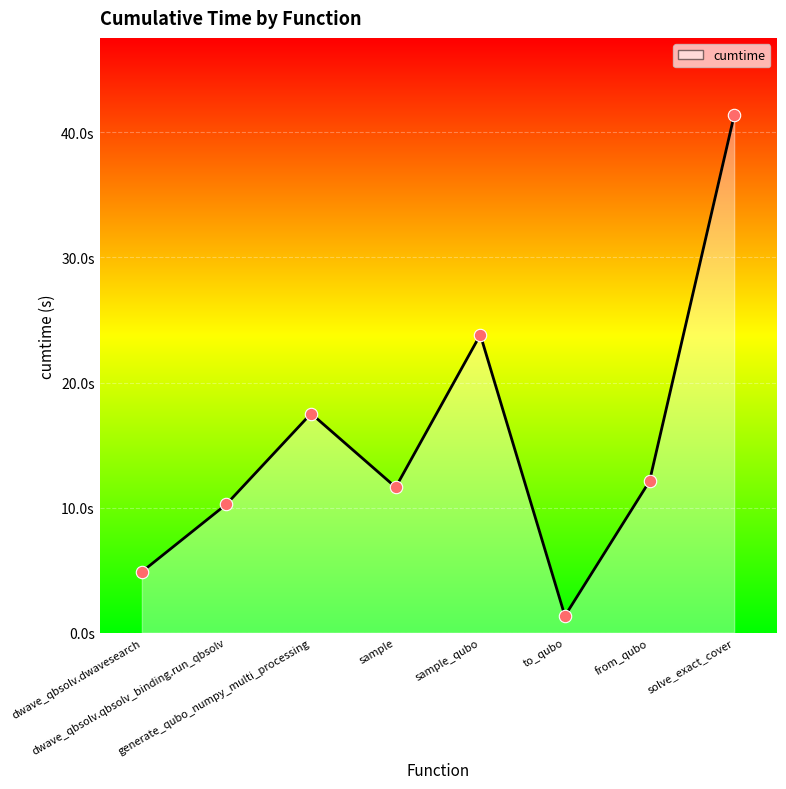

What is the ratio of the value at generate_qubo_numpy_multi_processing to the value at sample_qubo?

0.7